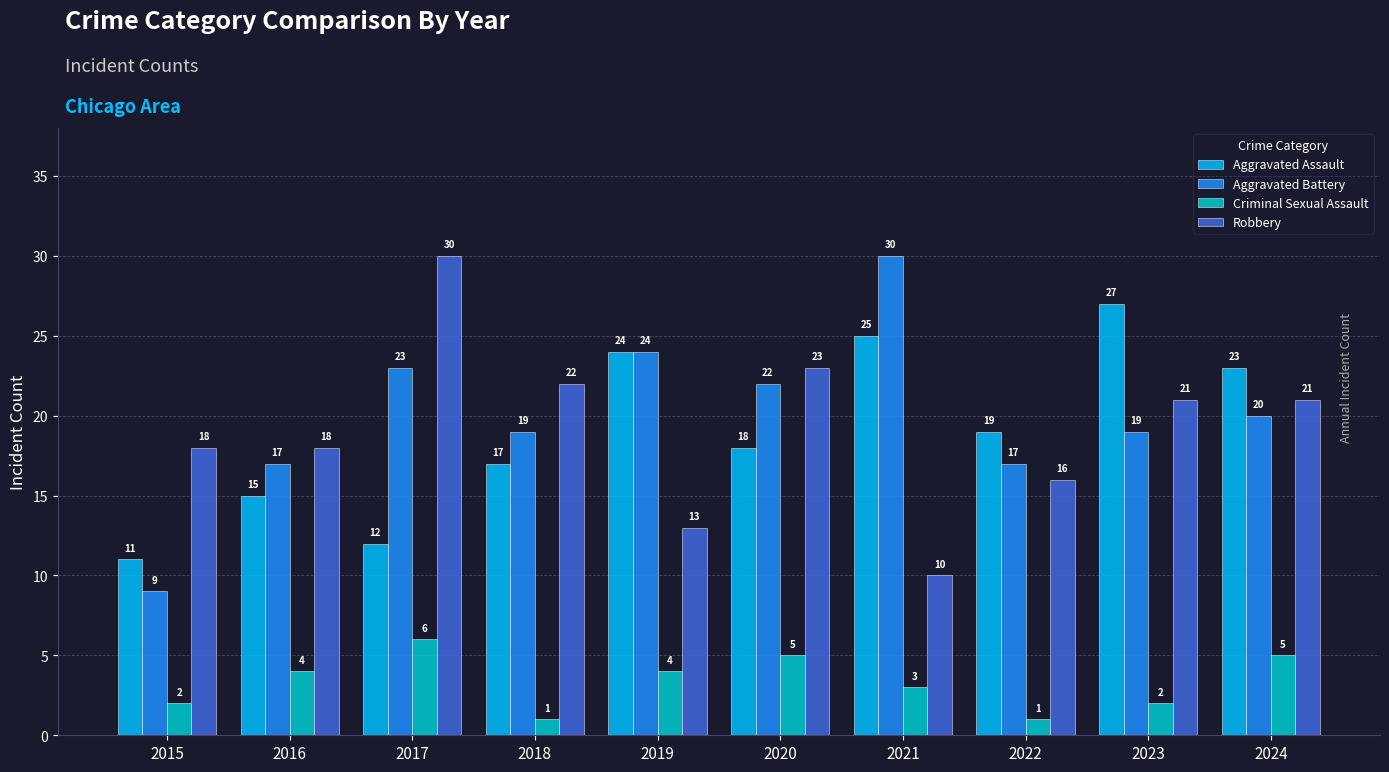

Which series changed the most between 2015 and 2016?

Aggravated Battery